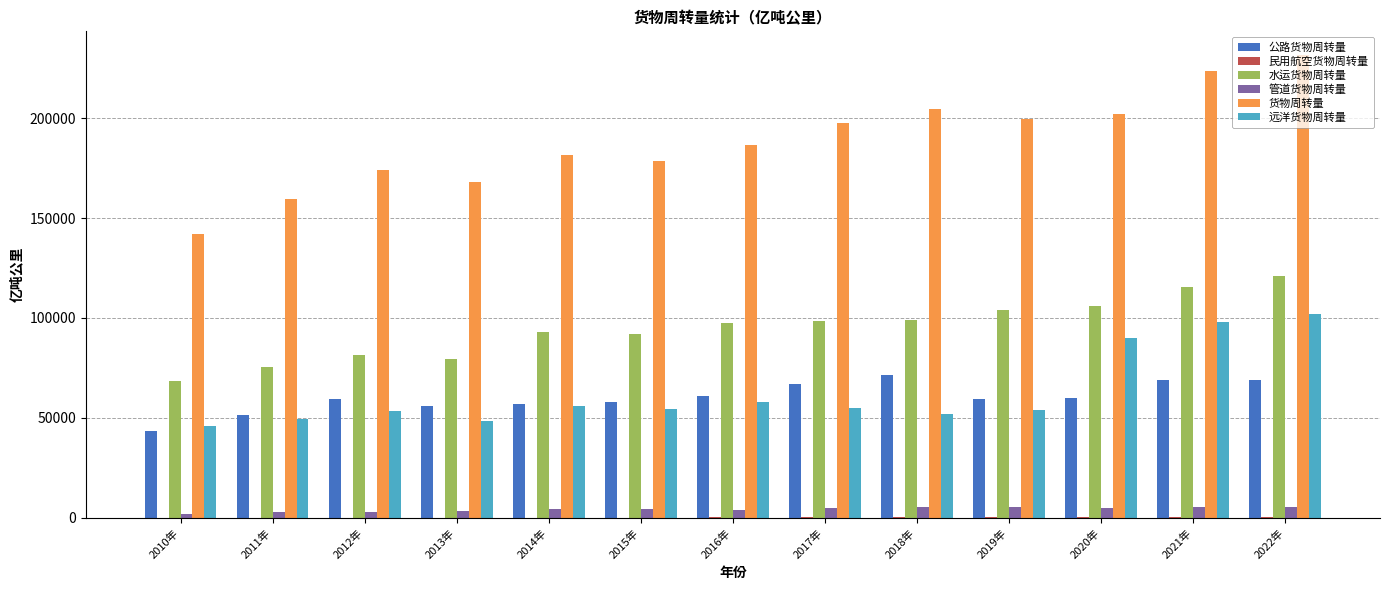

Which series changed the most between 2012年 and 2018年?

货物周转量